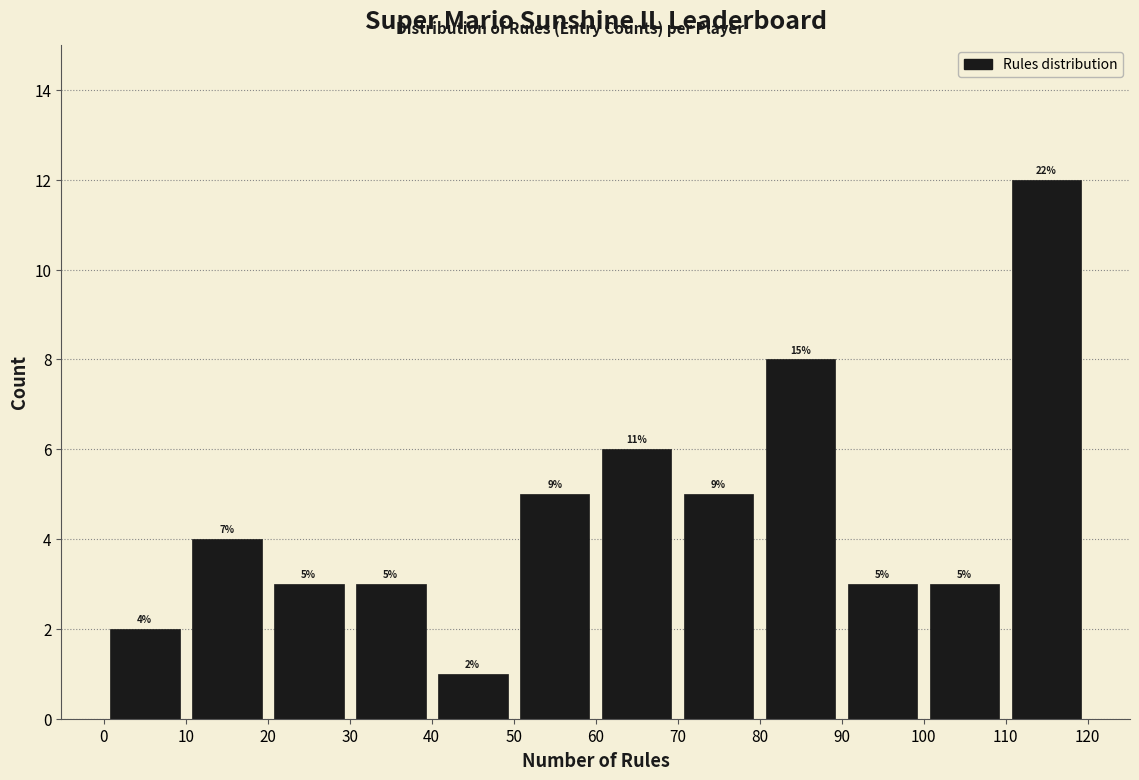

Over which range of the x-axis is the bar tallest?

110 to 120